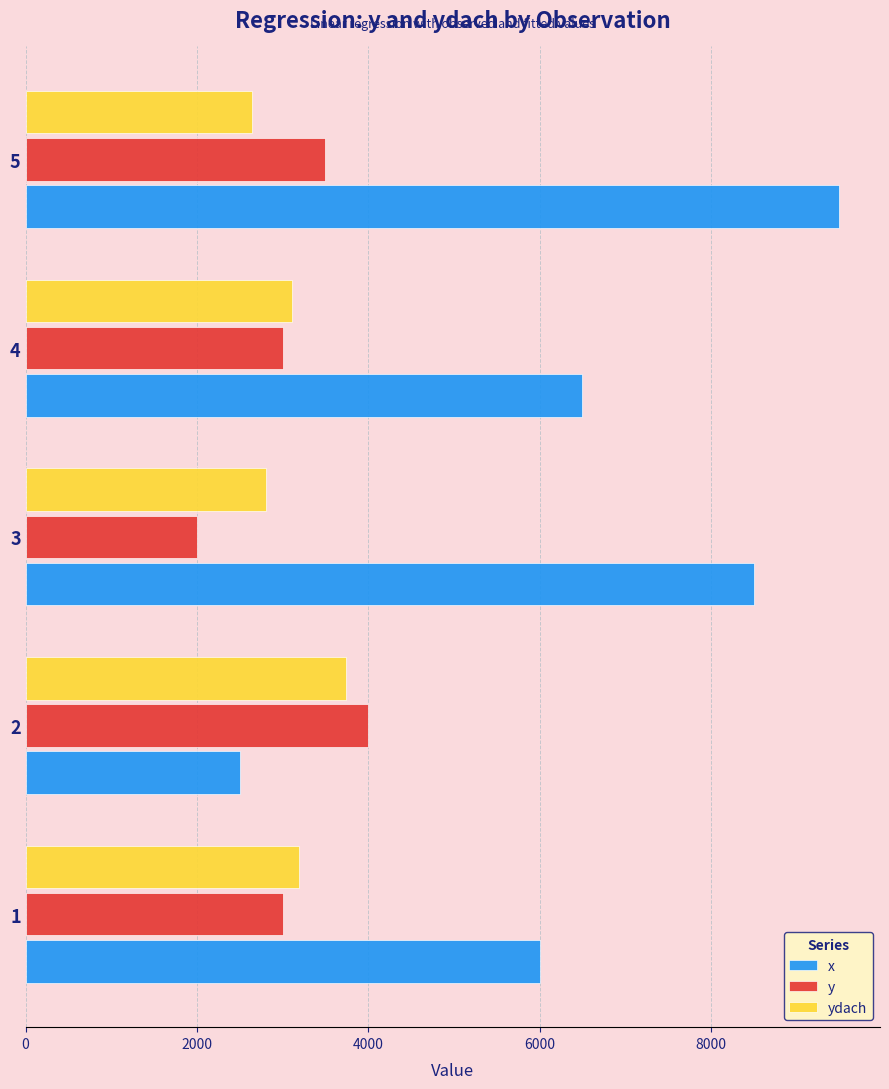

Which series has the largest total across all categories?

x